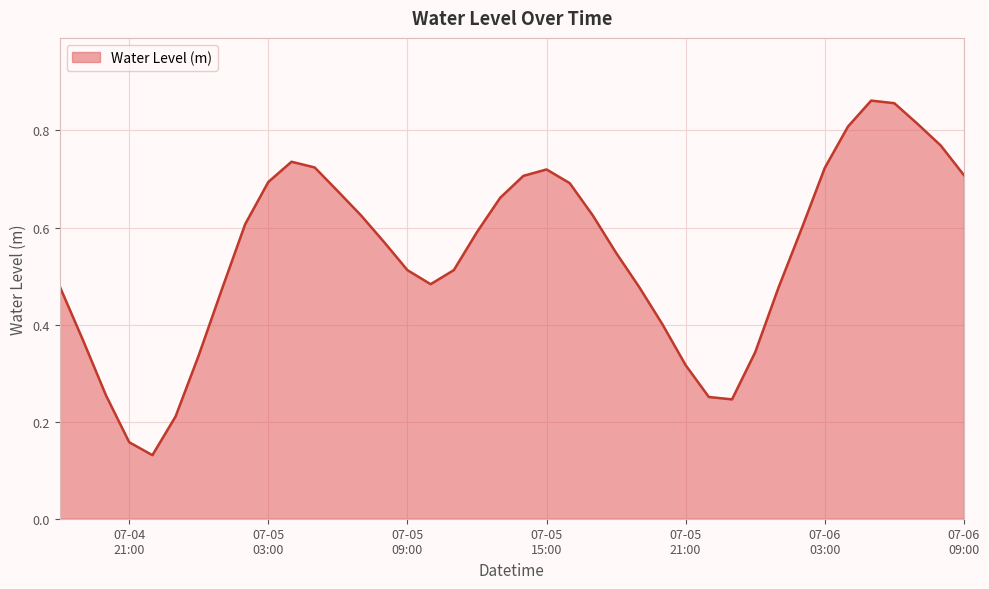

Does the chart display data point markers on the line(s)?

No